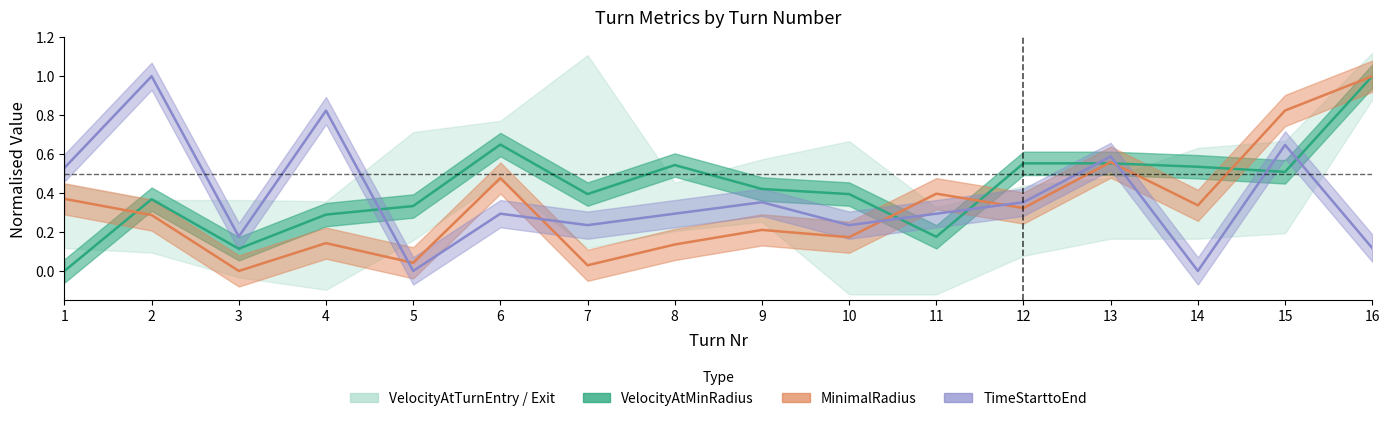

What is the greatest value displayed?

1.0